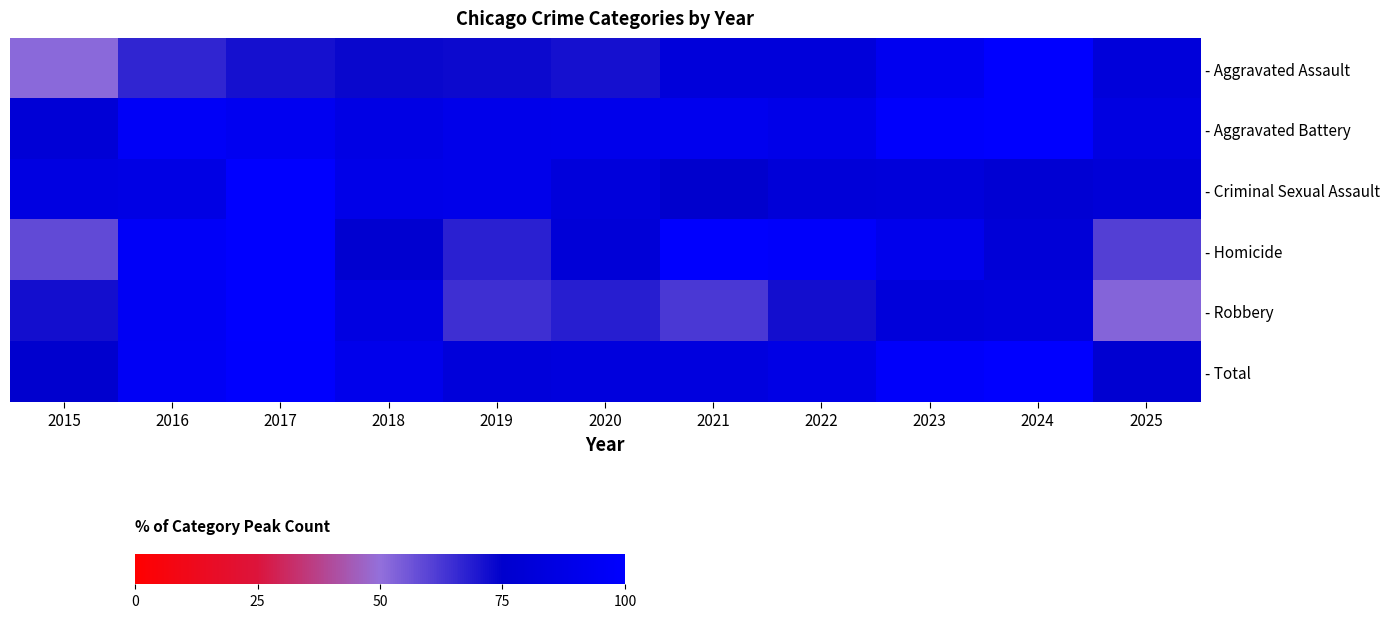

Reading right to left, list all the values displayed in this chart.

- Aggravated Assault: 2025=81.7	2024=100.0	2023=92.8	2022=81.7	2021=81.7	2020=71.4	2019=72.8	2018=73.2	2017=71.4	2016=66.6	2015=51.3
- Aggravated Battery: 2025=85.0	2024=100.0	2023=98.6	2022=89.0	2021=91.6	2020=90.2	2019=89.7	2018=86.5	2017=93.2	2016=96.2	2015=79.5
- Criminal Sexual Assault: 2025=80.0	2024=78.4	2023=81.5	2022=80.8	2021=74.9	2020=82.3	2019=89.5	2018=88.7	2017=100.0	2016=86.4	2015=85.5
- Homicide: 2025=60.8	2024=80.1	2023=90.3	2022=98.3	2021=99.4	2020=80.1	2019=67.6	2018=76.7	2017=100.0	2016=96.6	2015=58.5
- Robbery: 2025=52.4	2024=83.1	2023=81.8	2022=71.7	2021=62.5	2020=68.2	2019=64.3	2018=85.0	2017=100.0	2016=94.6	2015=71.8
- Total: 2025=77.3	2024=100.0	2023=97.5	2022=87.5	2021=83.9	2020=83.1	2019=82.0	2018=90.1	2017=99.3	2016=95.3	2015=75.7